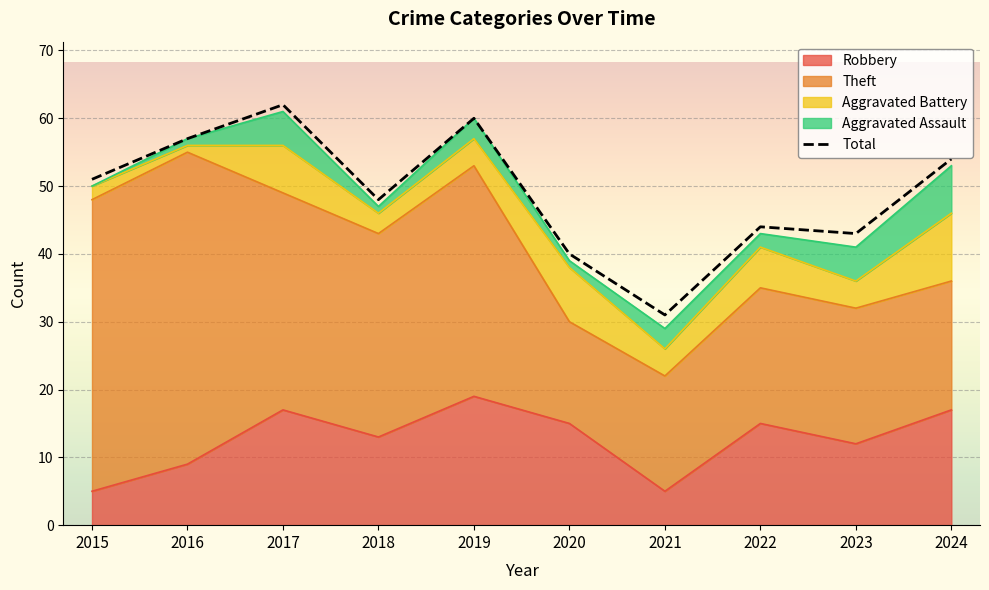

Where is the first local maximum?

2017